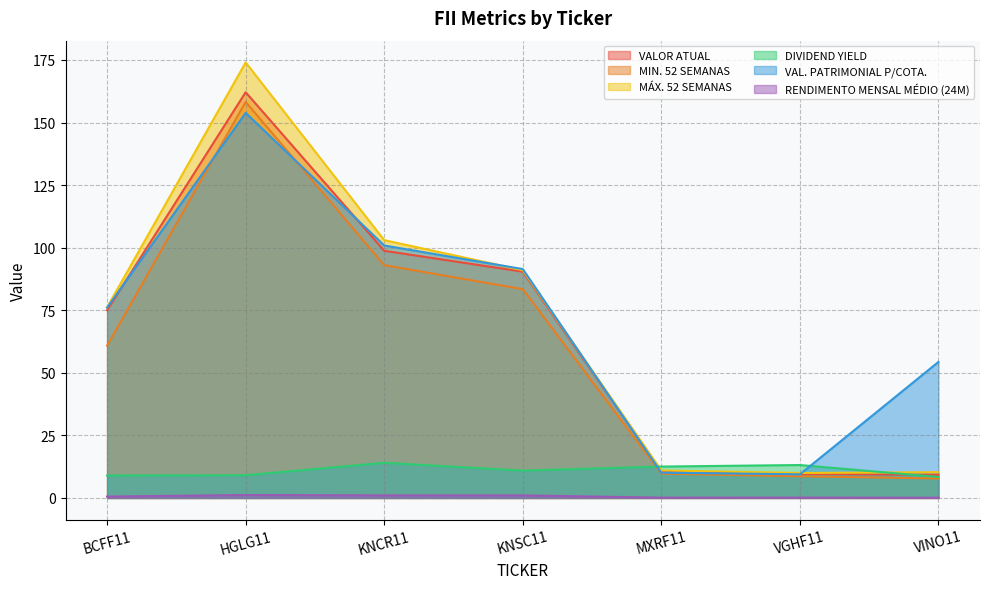

What is the label of the 5th point from the left?

MXRF11